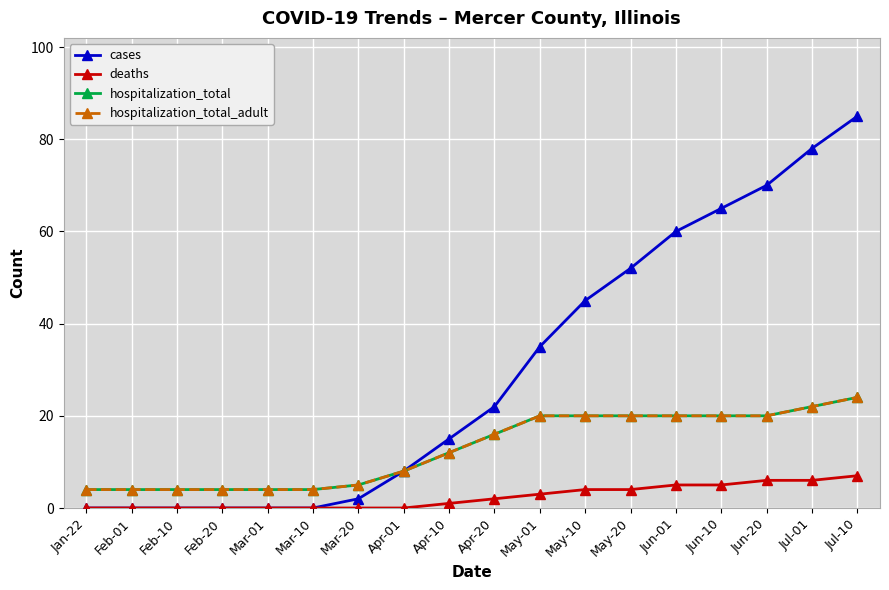

Is this an area chart (filled region under the line)?

No